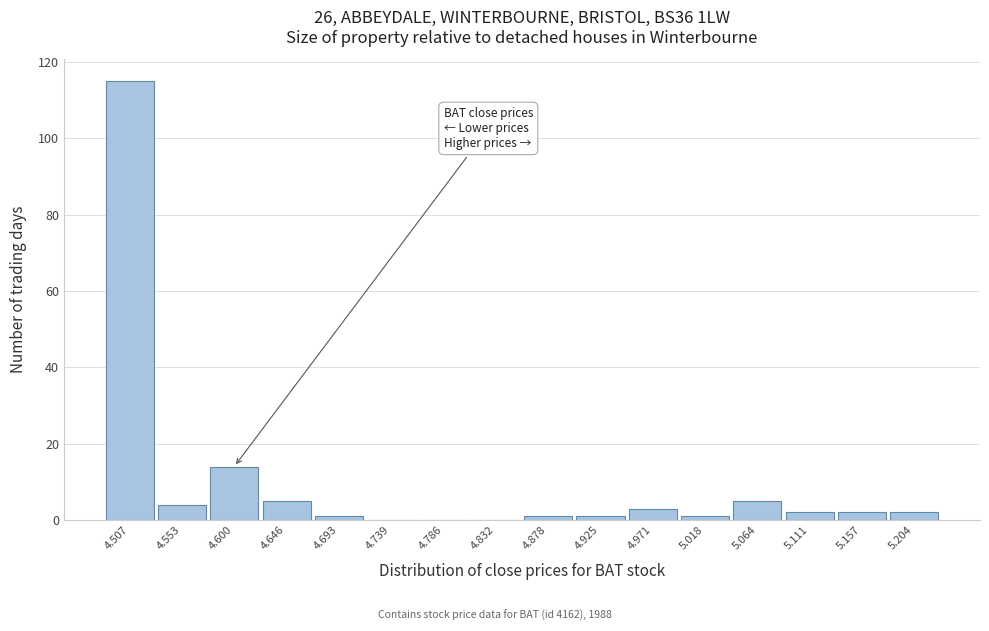

Reading left to right, transcribe all the data shown in this chart.

4.507=115	4.553=4	4.600=14	4.646=5	4.693=1	4.739=0	4.786=0	4.832=0	4.878=1	4.925=1	4.971=3	5.018=1	5.064=5	5.111=2	5.157=2	5.204=2